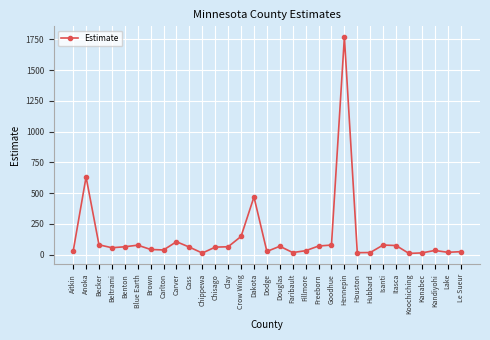

What is the difference between the second highest and minimum values?

621